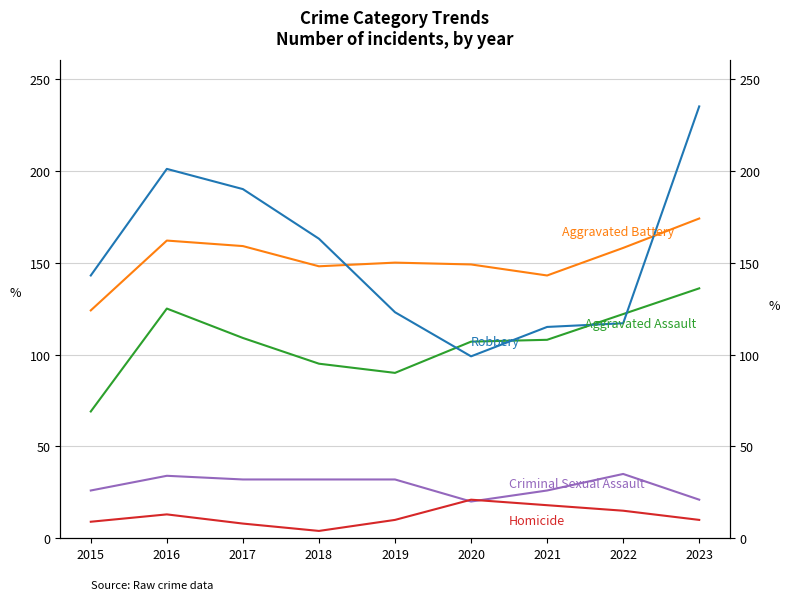

Is this an area chart (filled region under the line)?

No